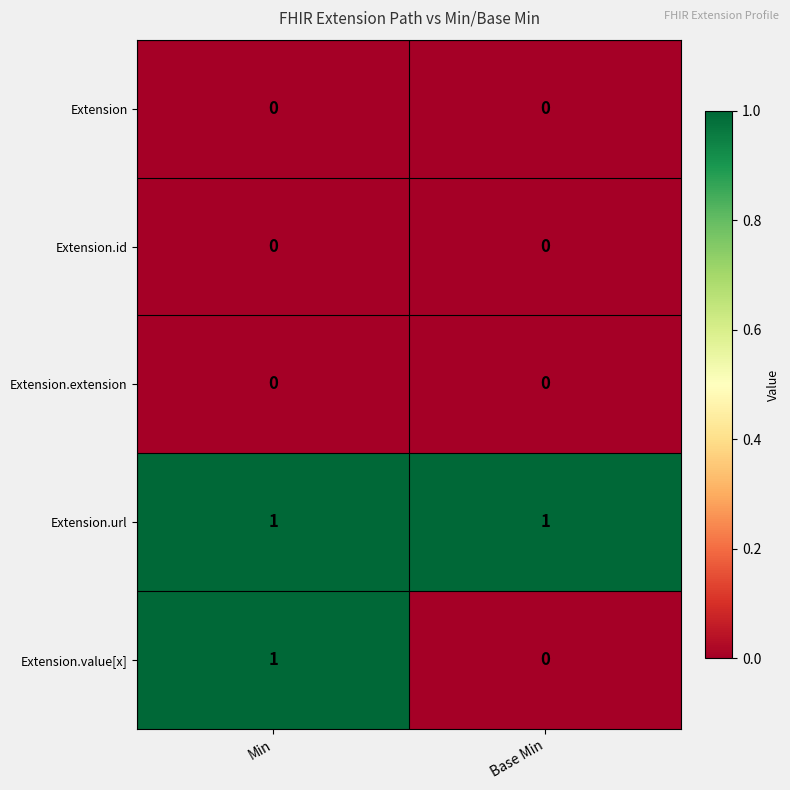

List the labels in order of Extension.value[x] value, largest first.

Min, Base Min